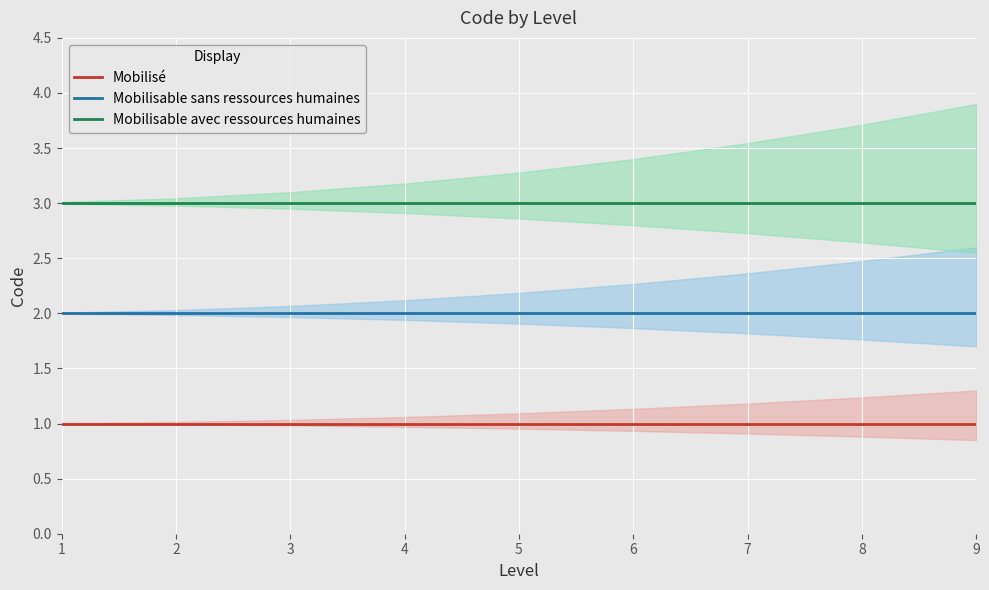

Reading left to right, extract all data points from this chart.

Mobilisé: 1	1	1	1	1	1	1	1	1
Mobilisable sans ressources humaines: 2	2	2	2	2	2	2	2	2
Mobilisable avec ressources humaines: 3	3	3	3	3	3	3	3	3